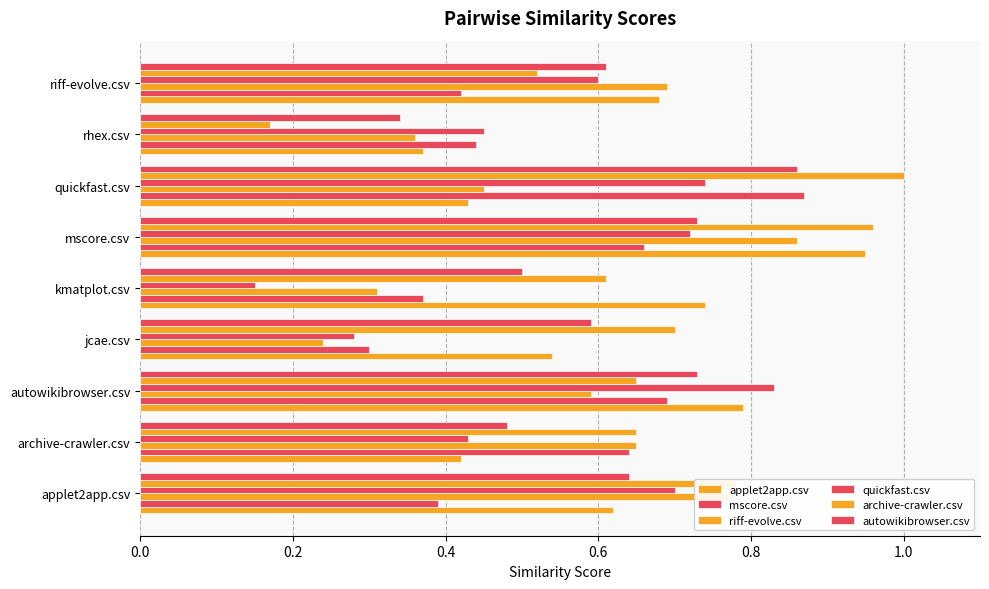

Rank the series by their maximum value, from highest to lowest.

archive-crawler.csv, applet2app.csv, mscore.csv, riff-evolve.csv, autowikibrowser.csv, quickfast.csv